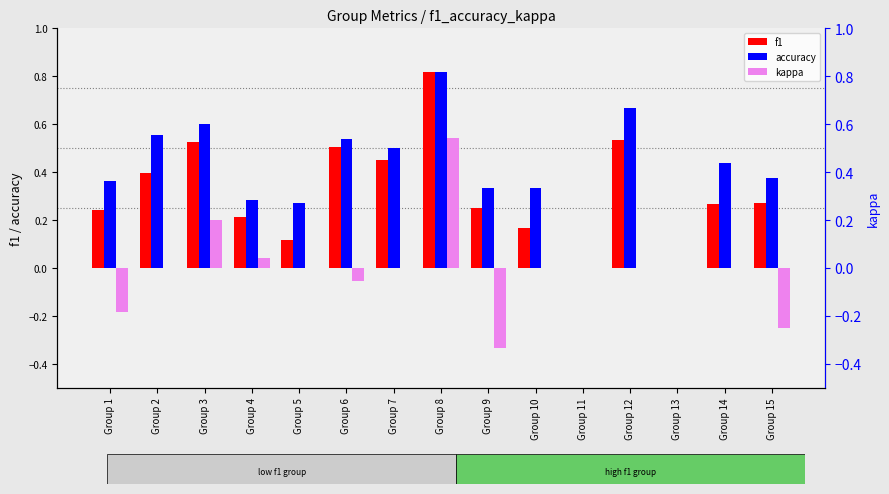

Which category has the lowest value across all series?

Group 9